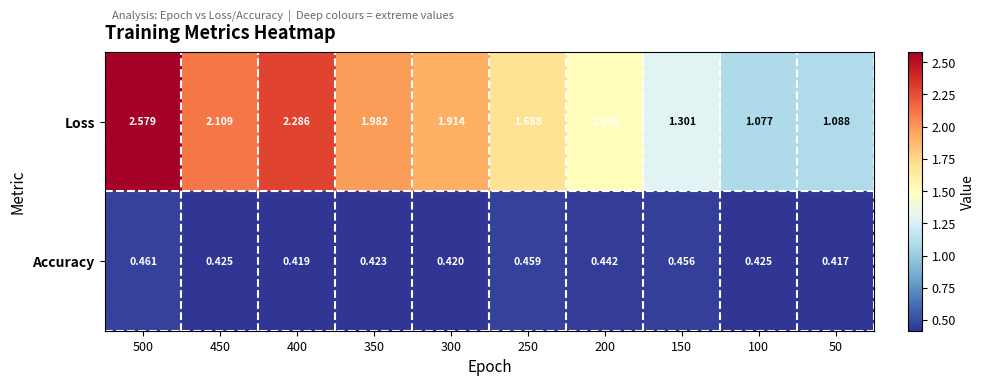

What is the total value across all series at 250?

2.1